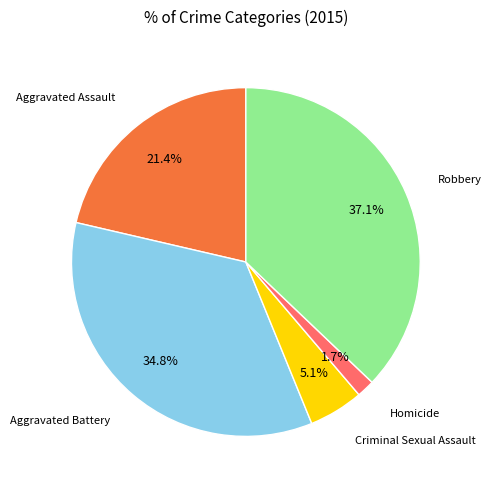

How many segments does this pie chart have?

5